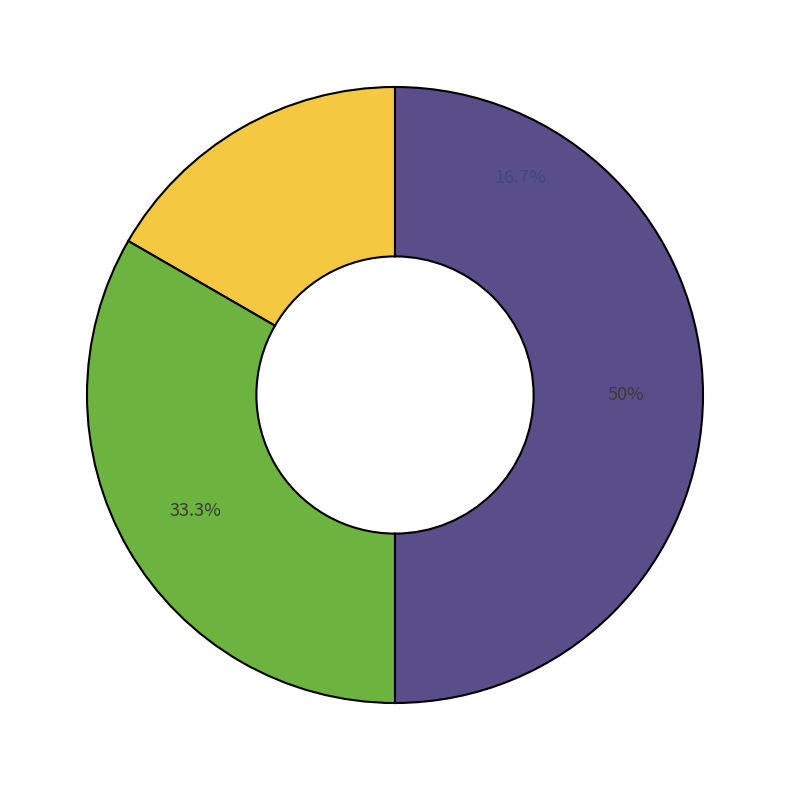

What portion of the pie excludes Commercial Restrictions?

83.3%